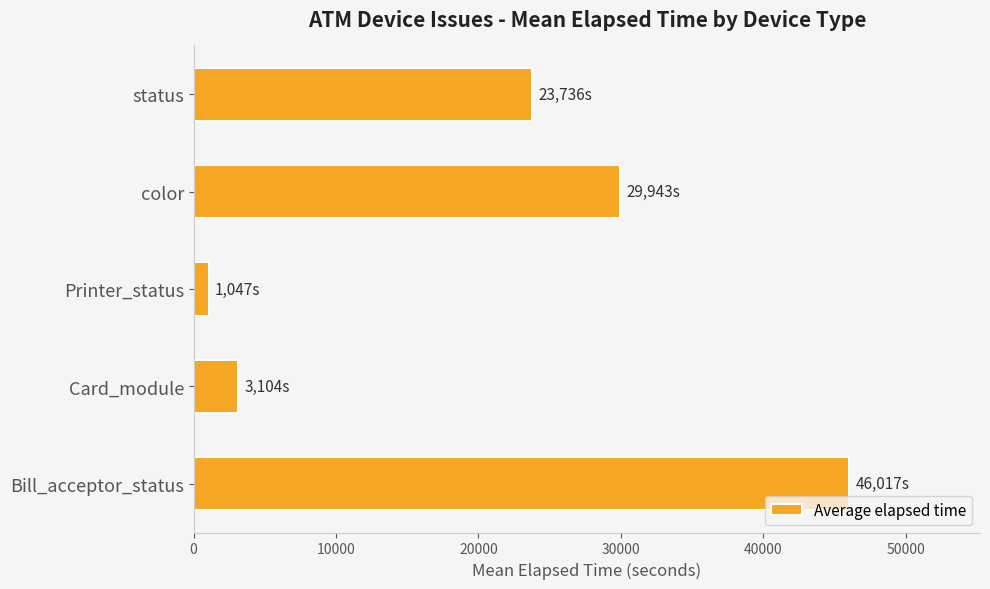

What value does the data have at Card_module, to the nearest 10?

3100